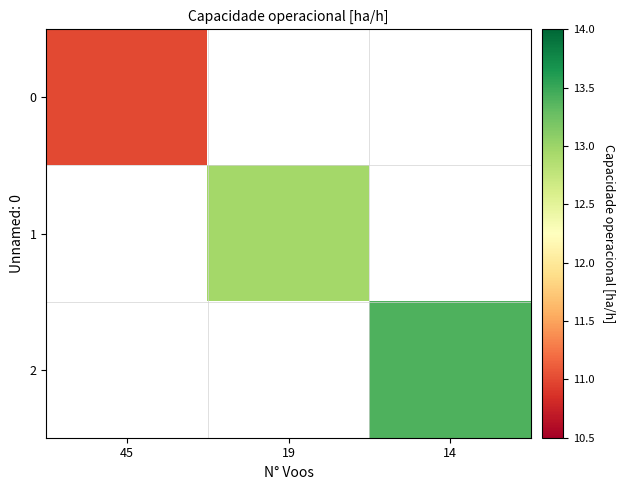

At which label does 1 first exceed 12?

19